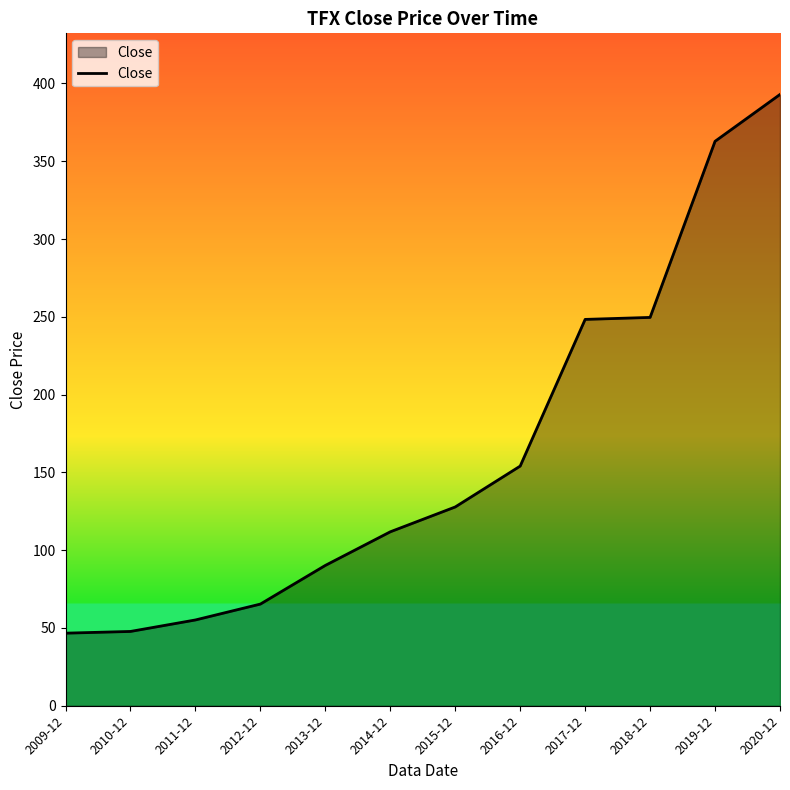

Read the value at 2011-12.

55.1